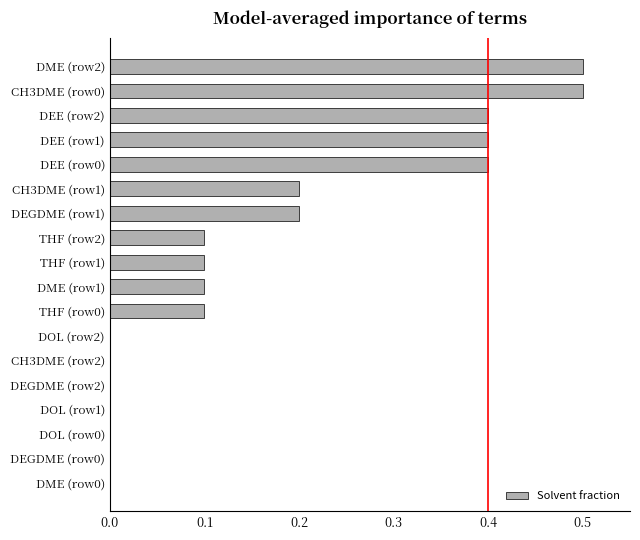

What is the average value?

0.2